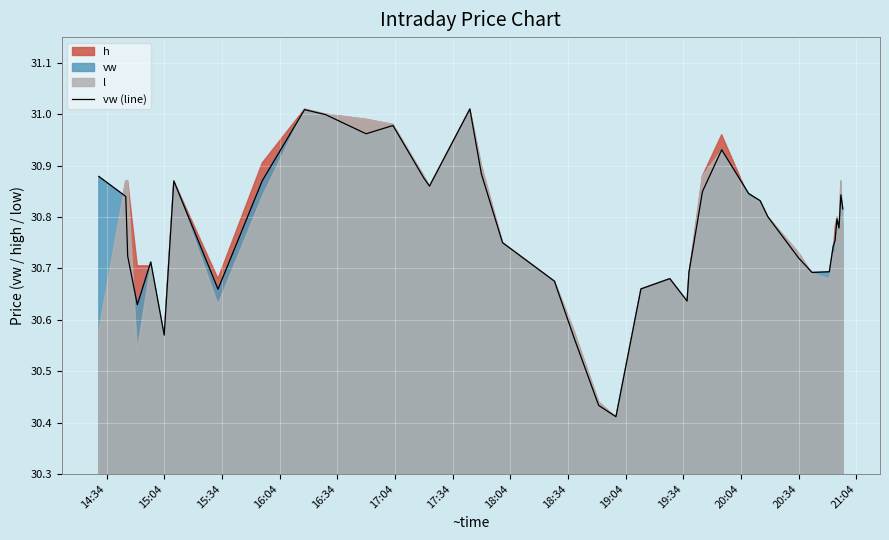

The value of vw (line) at 15:04 is 41.3. True or false?

False